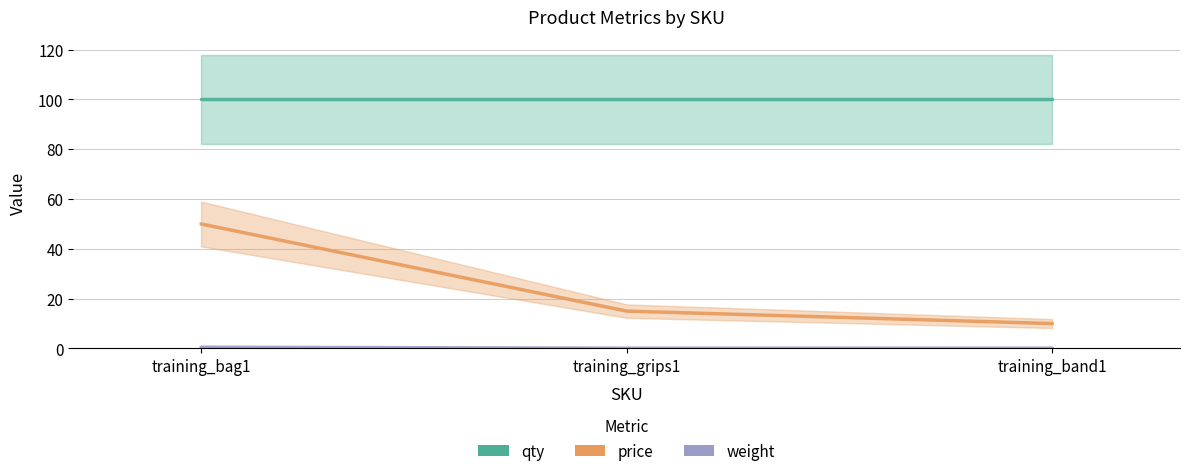

What is the value of the qty point at the 3rd from the left?

100.0